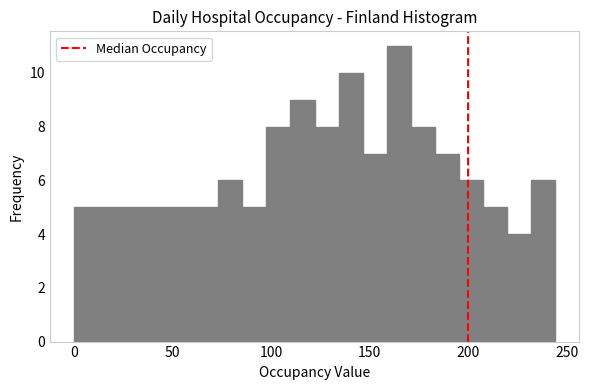

Around what value on the x-axis is the tallest bar? Give the approximate position of its centre, as read against the axis.

165